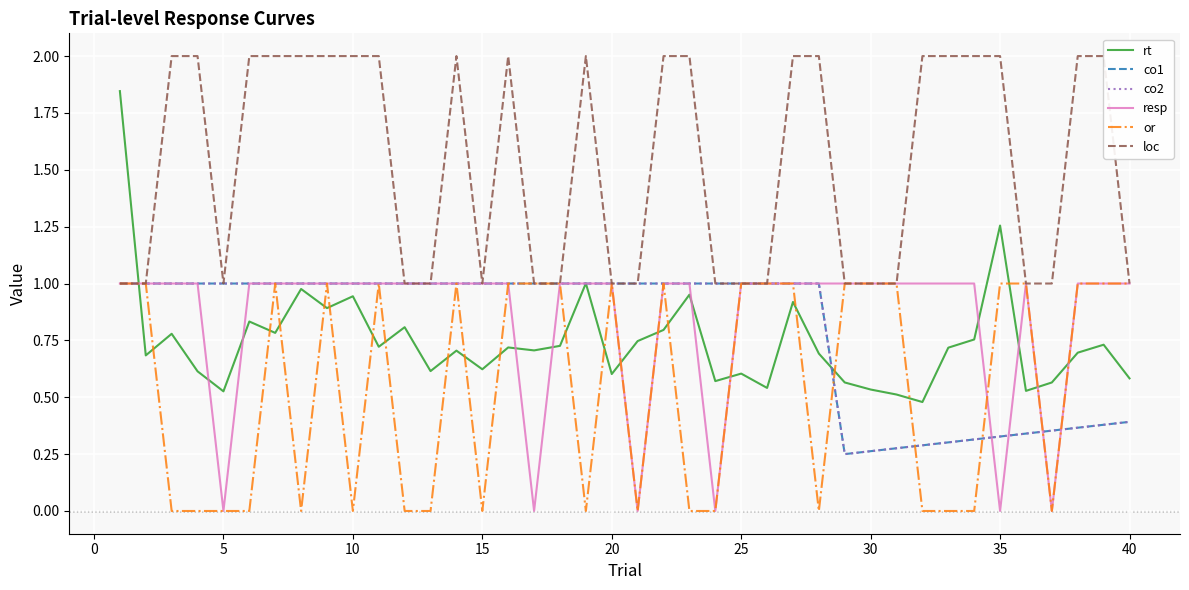

What is the sum of all resp values?

34.0